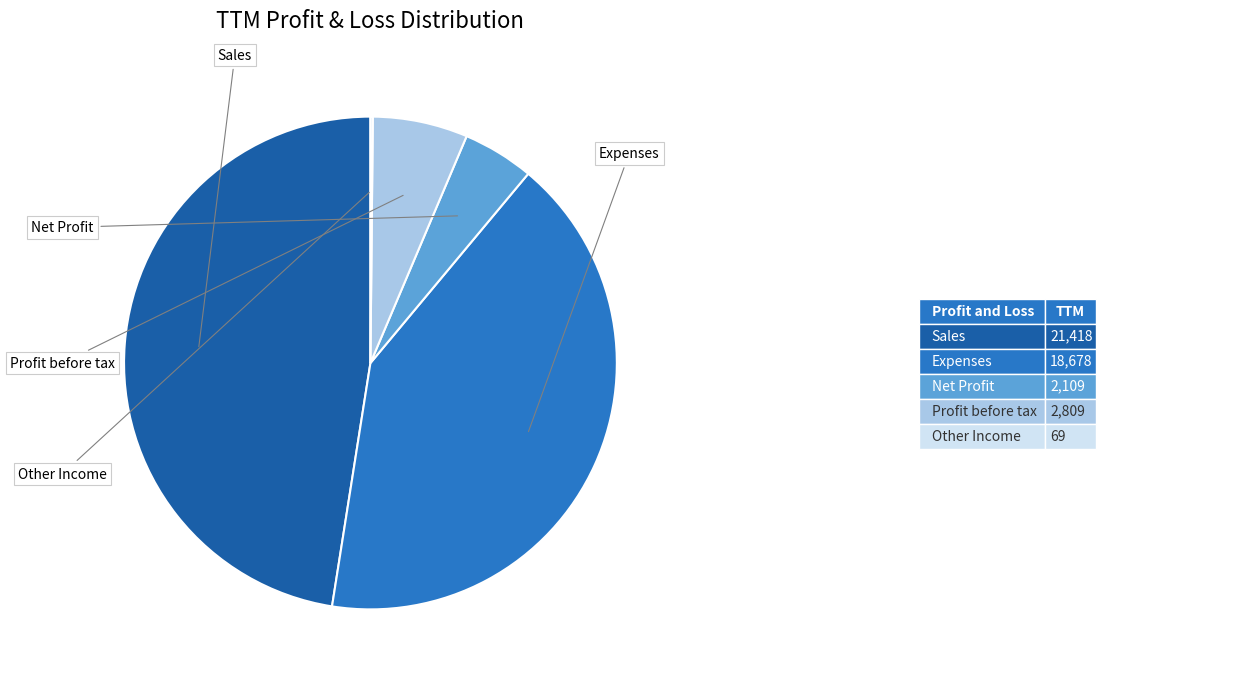

How many slices are in this pie chart?

5